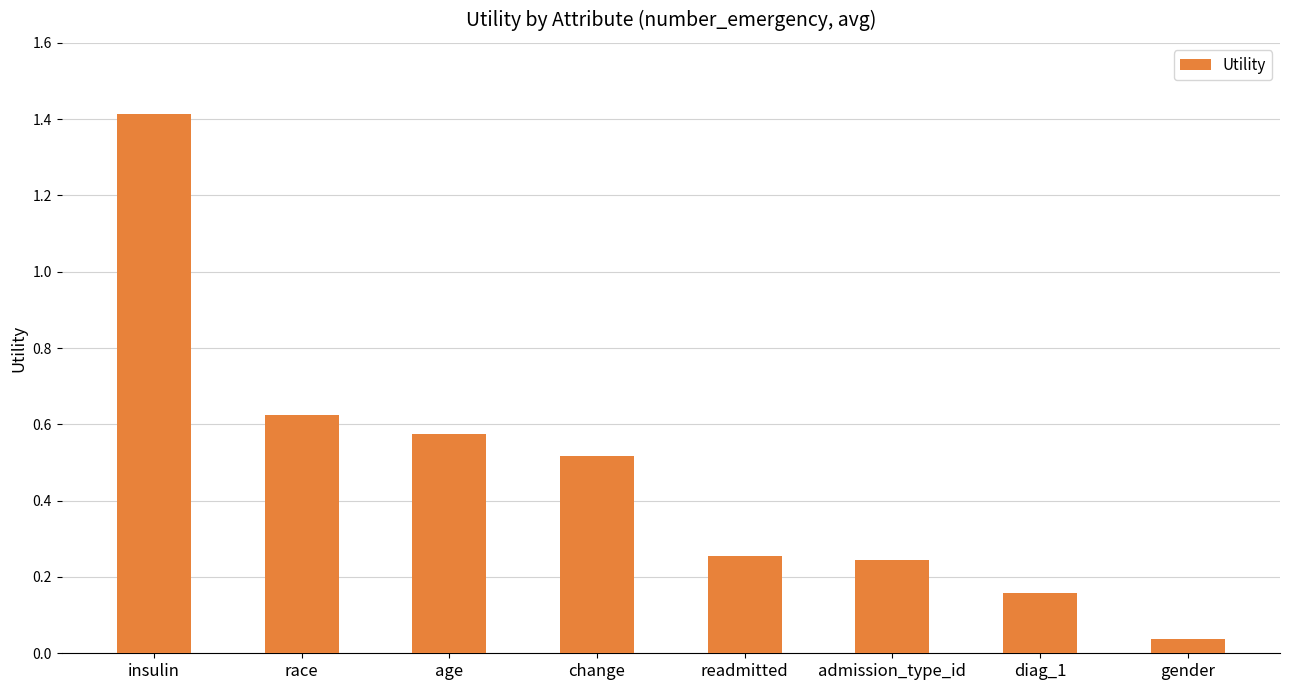

The chart shows a value of 0.4 at readmitted. True or false?

False